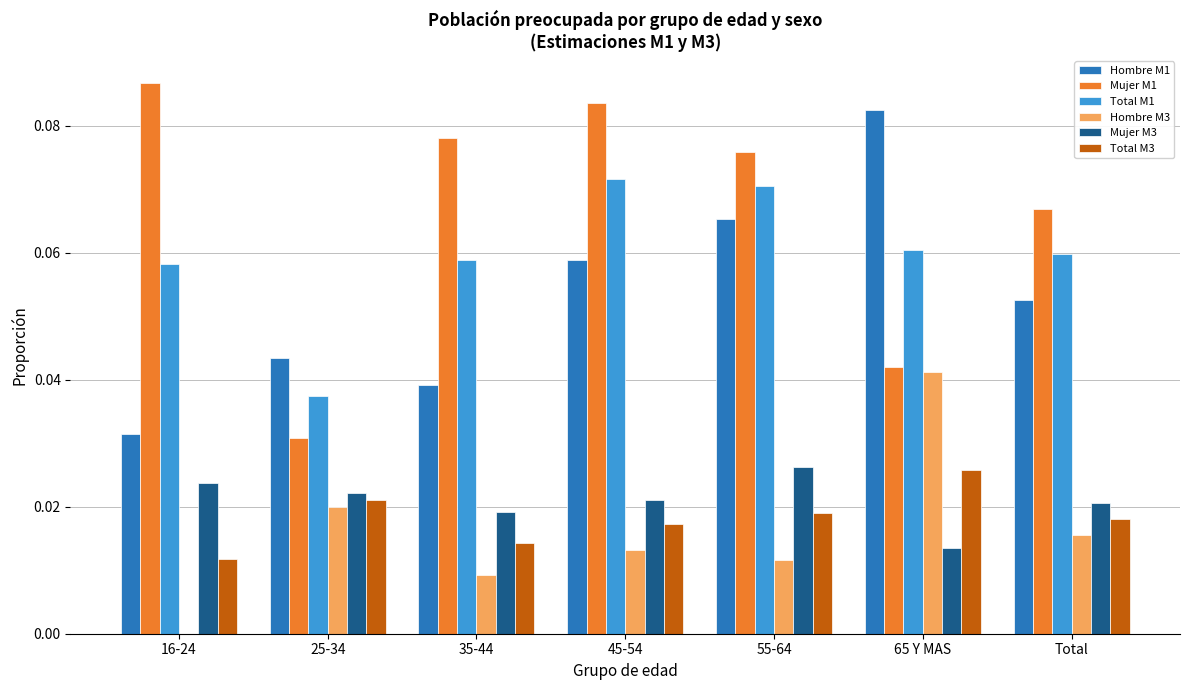

What are all the series names shown in the legend?

Hombre M1, Mujer M1, Total M1, Hombre M3, Mujer M3, Total M3